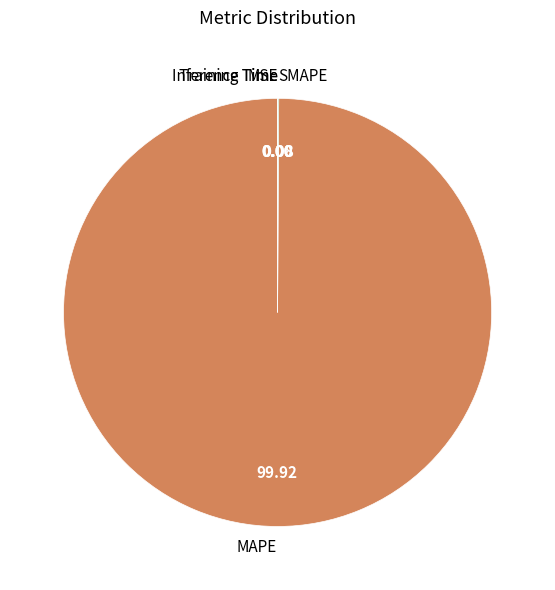

Which slice is the largest?

MAPE